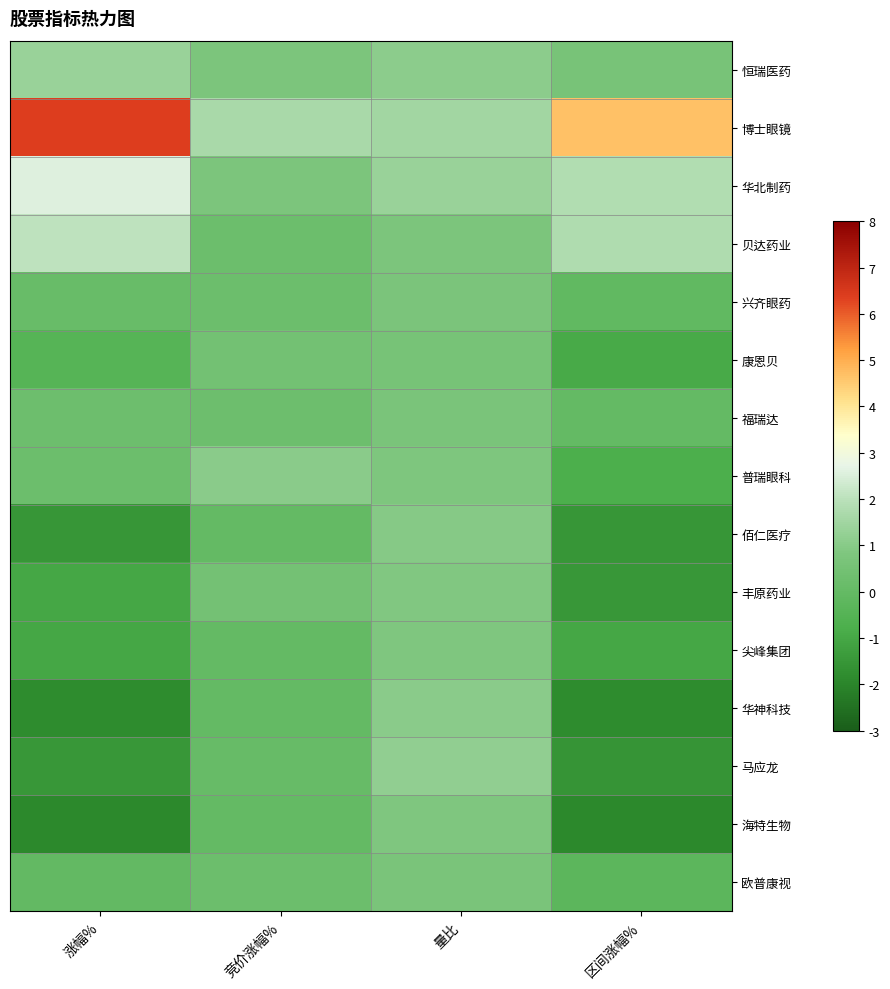

How many distinct data groups are displayed?

15